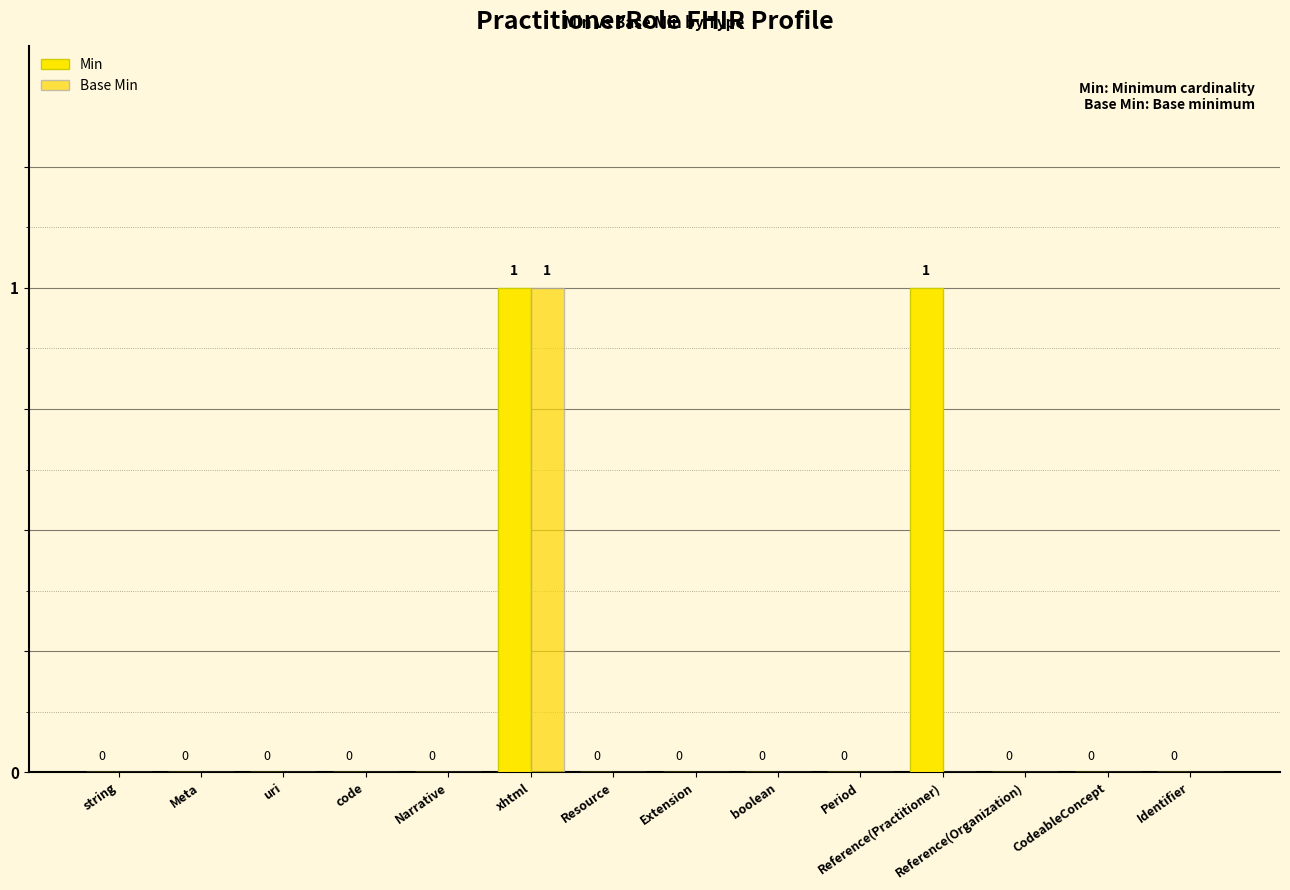

Reading left to right, what are all the values shown in this chart?

Min: string=0	Meta=0	uri=0	code=0	Narrative=0	xhtml=1	Resource=0	Extension=0	boolean=0	Period=0	Reference(Practitioner)=1	Reference(Organization)=0	CodeableConcept=0	Identifier=0
Base Min: string=0	Meta=0	uri=0	code=0	Narrative=0	xhtml=1	Resource=0	Extension=0	boolean=0	Period=0	Reference(Practitioner)=0	Reference(Organization)=0	CodeableConcept=0	Identifier=0